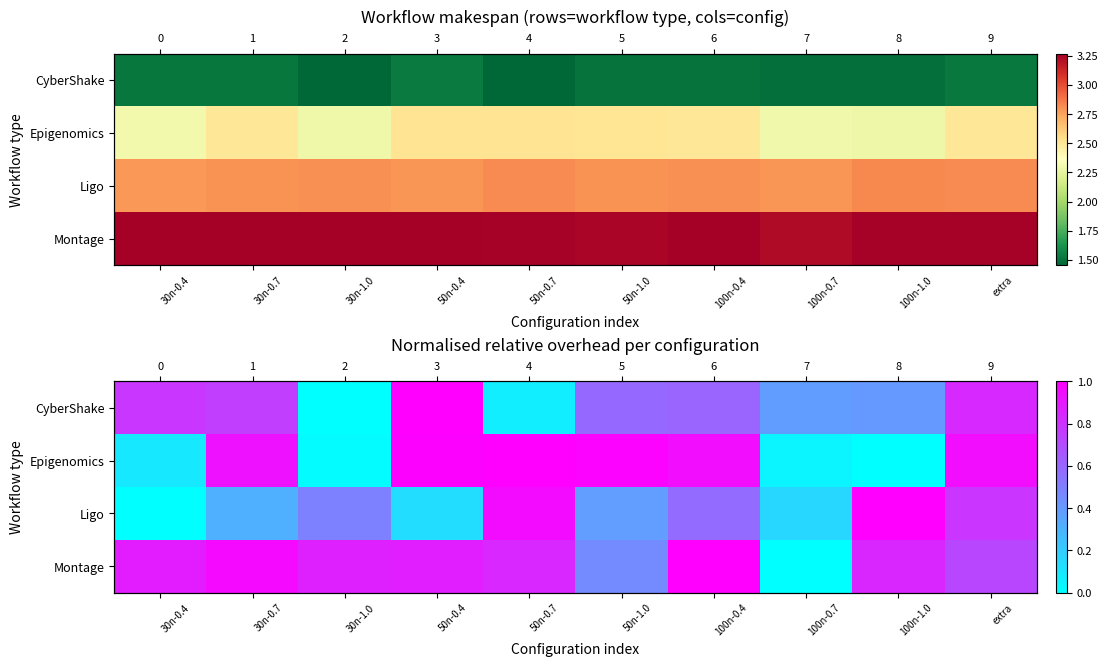

At 50n-1.0, list the series in order from smallest to largest.

Ligo, Montage, CyberShake, Epigenomics